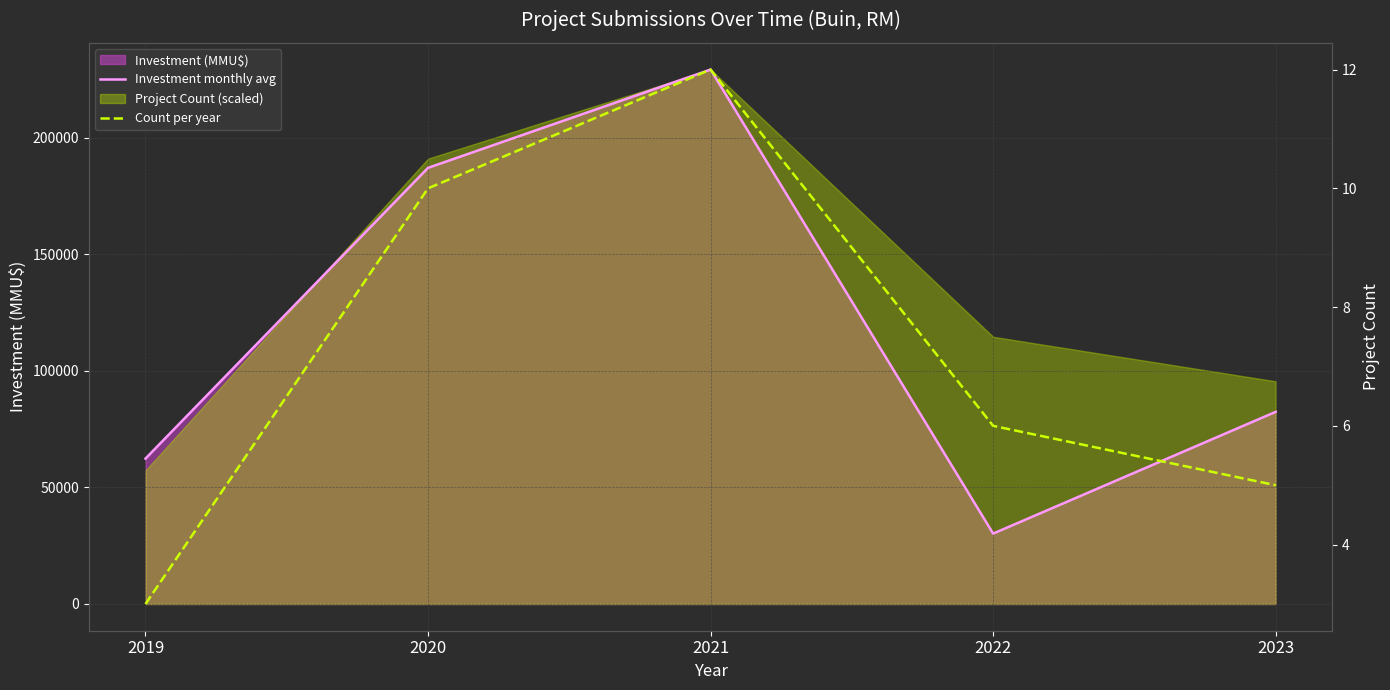

Reading left to right, extract all data points from this chart.

Investment monthly avg: 2019=62369	2020=187100	2021=229274	2022=30203	2023=82430
Count per year: 2019=3	2020=10	2021=12	2022=6	2023=5